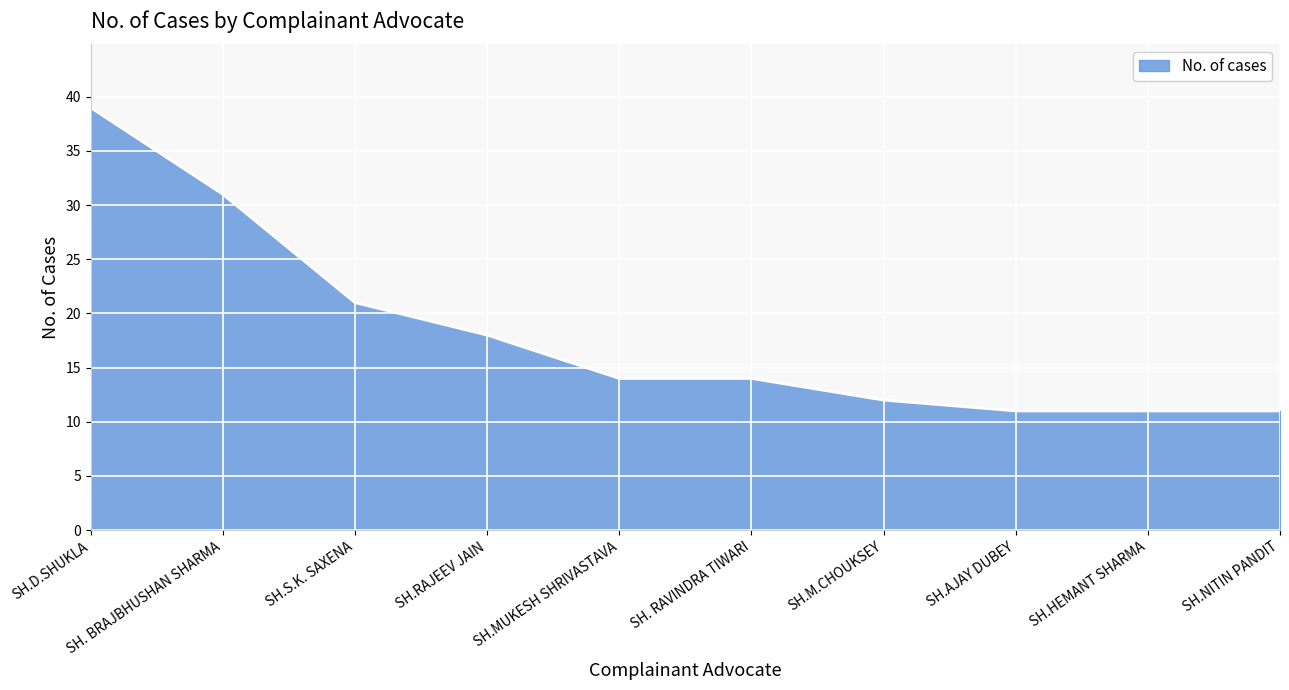

The chart shows a value of 8 at SH.M.CHOUKSEY. True or false?

False